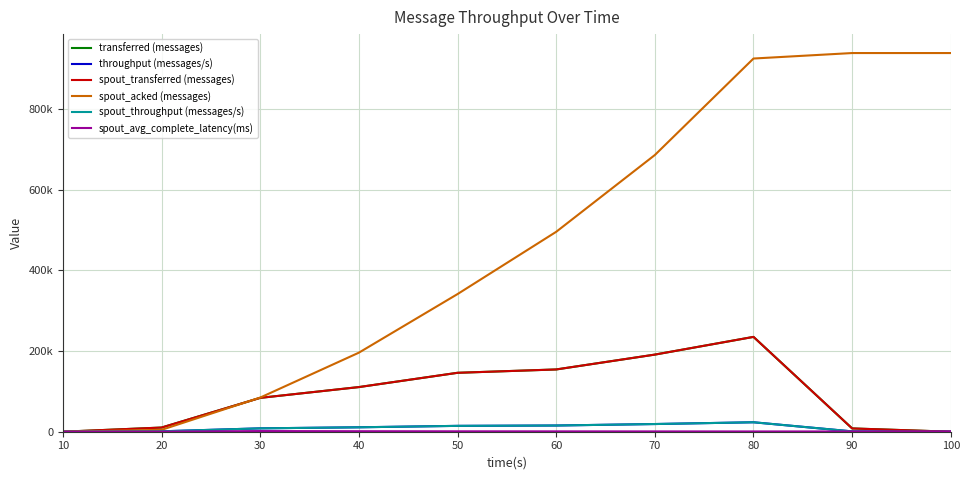

Does the chart have visible grid lines?

Yes